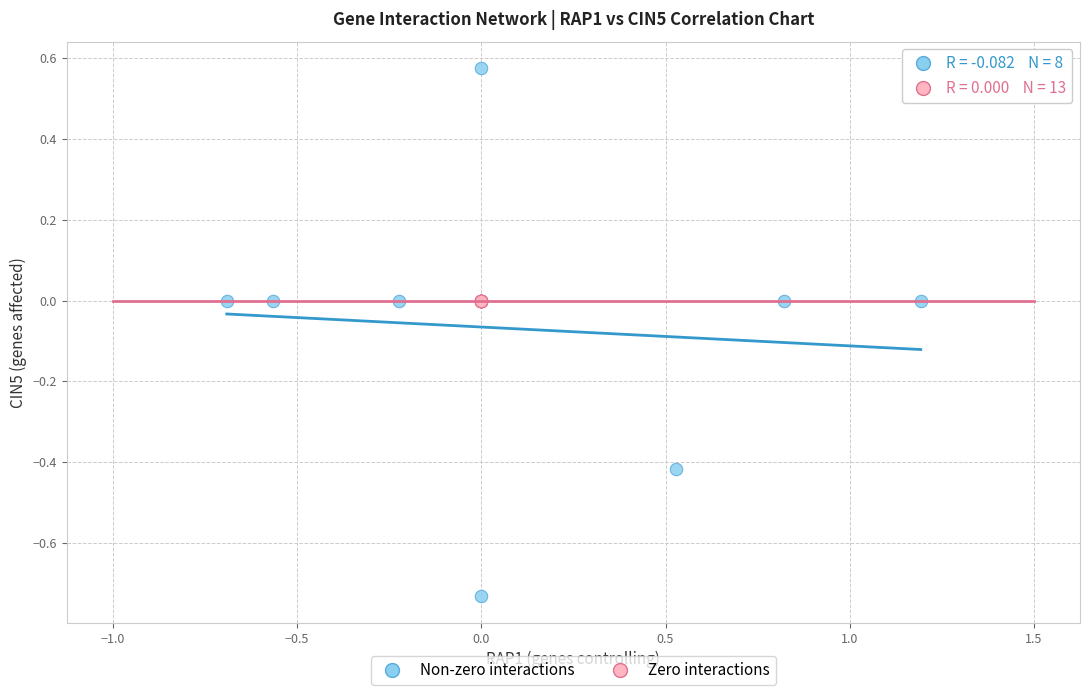

Which series reaches the maximum Y coordinate?

Non-zero interactions